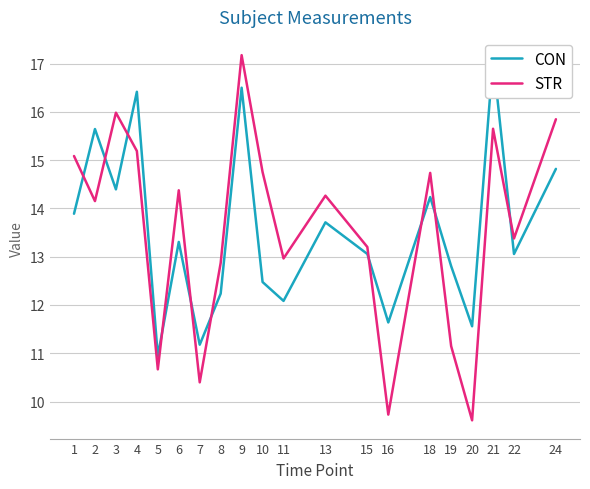

How many interior local peaks does the STR series have?

6